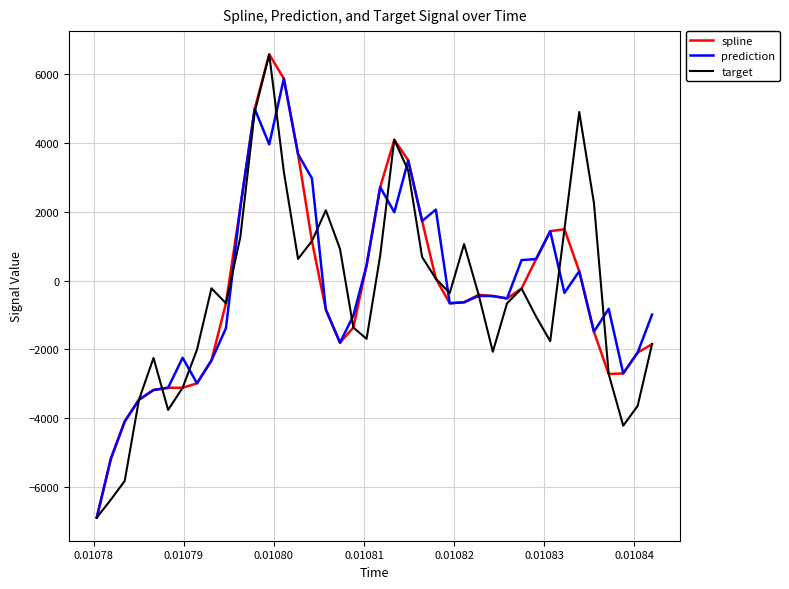

What is the maximum value for prediction?

5857.6